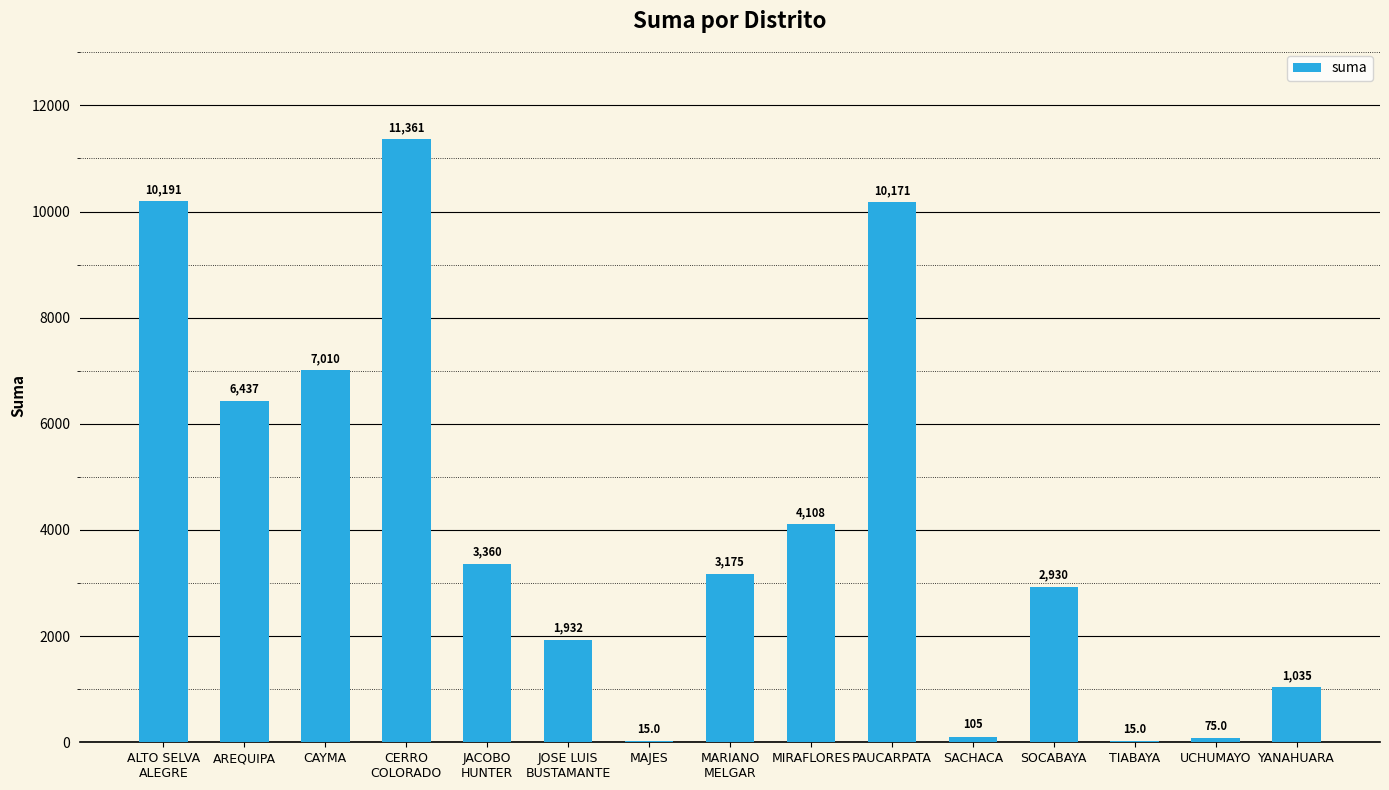

Where does the data first go above 3175?

ALTO SELVA
ALEGRE